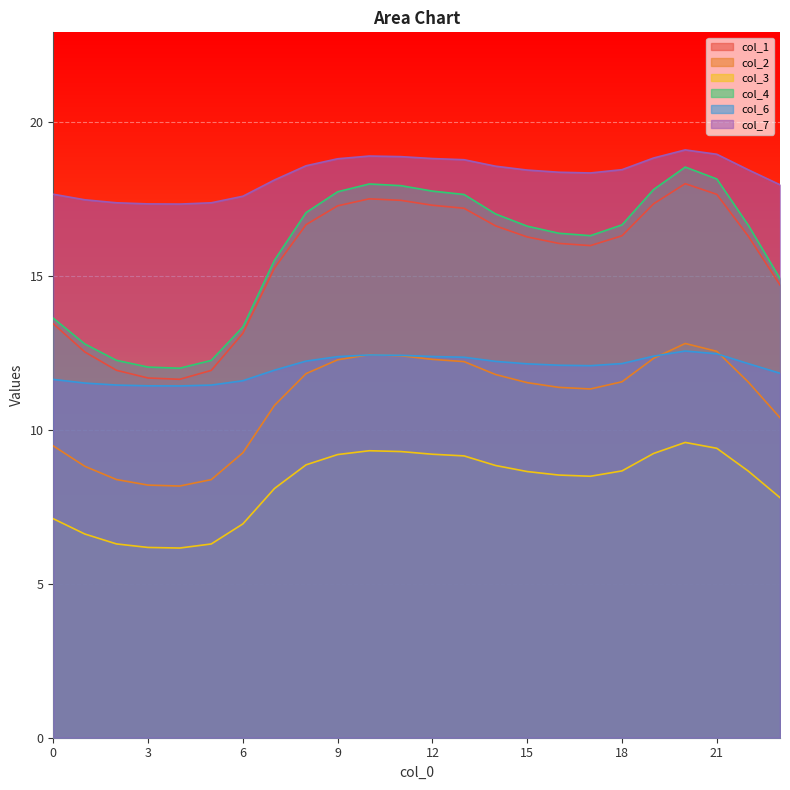

List the labels in order of col_1 value, largest first.

20, 21, 10, 11, 19, 12, 9, 13, 8, 14, 18, 22, 15, 16, 17, 7, 23, 0, 6, 1, 2, 5, 3, 4